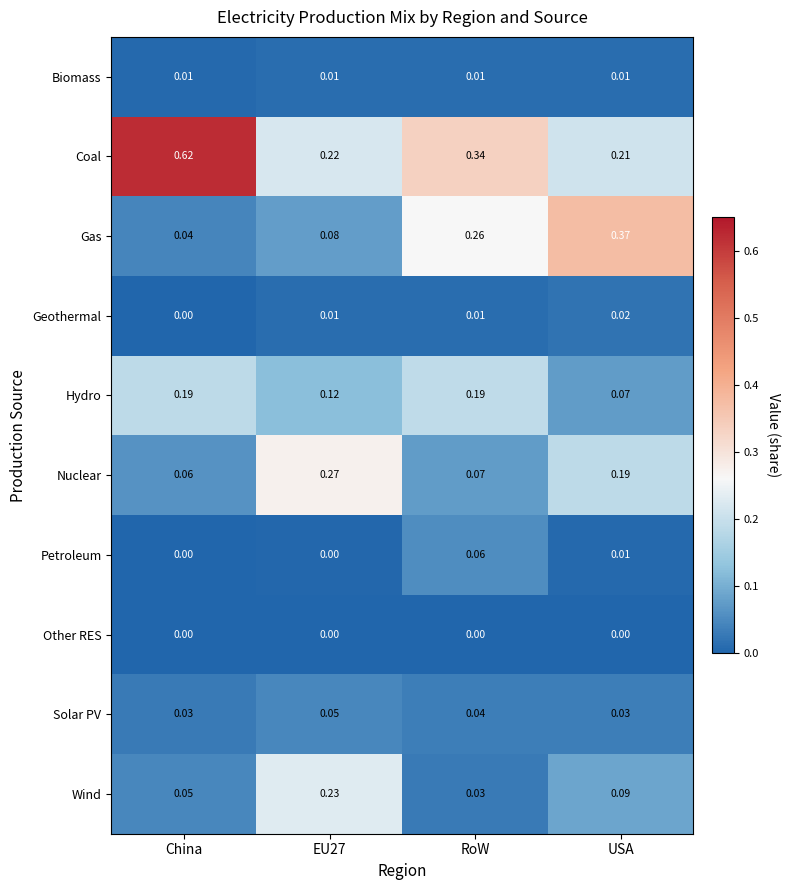

At which label does Wind reach its minimum?

RoW